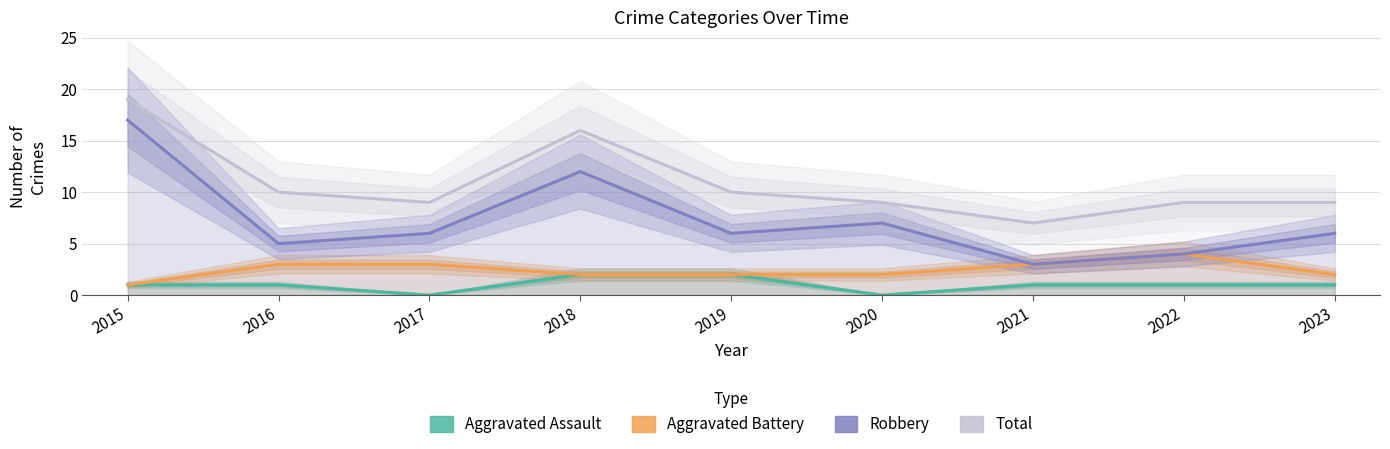

At how many categories does at least one series exceed 14?

2